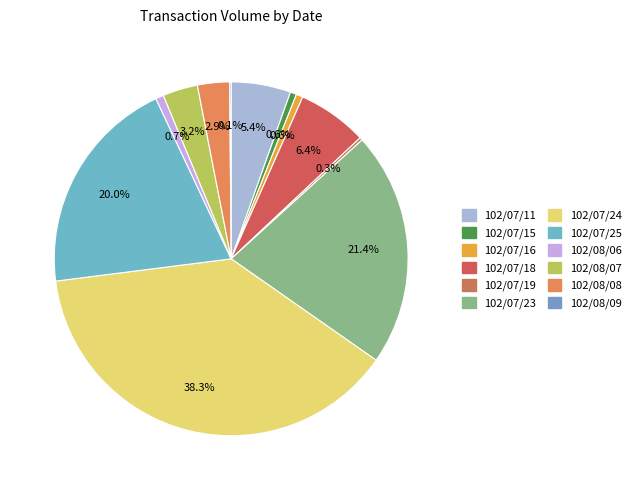

To the nearest percent, what portion does 102/07/16 represent?

1%